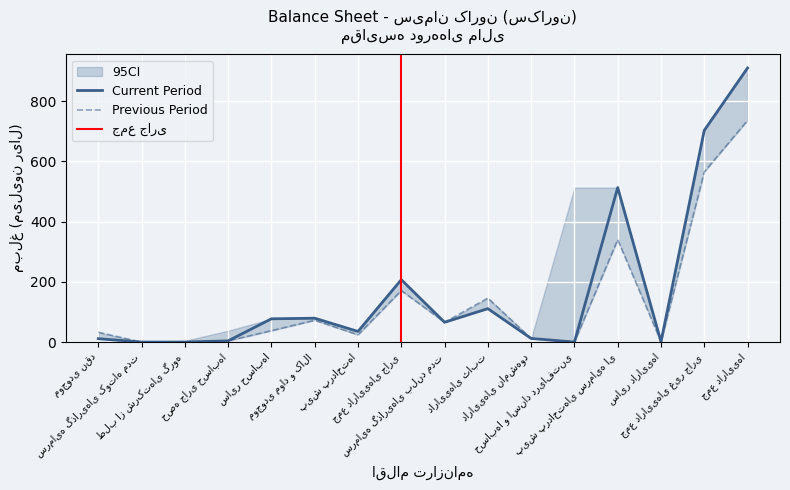

Reading left to right, transcribe all the data shown in this chart.

Current Period: موجودی نقد=11.3	سرمایه گذاریهای کوتاه مدت=0.0	طلب از شرکتهای گروه=0.0	حصه جاری حسابها=4.1	سایر حسابها=77.3	موجودی مواد و کالا=79.3	پیش پرداختها=35.4	جمع داراییهای جاری=207.3	سرمایه گذاریهای بلند مدت=65.8	داراییهای ثابت=111.0	داراییهای نامشهود=12.1	حسابها و اسناد دریافتنی=0.0	پیش پرداختهای سرمایه ای=513.2	سایر داراییها=1.2	جمع داراییهای غیر جاری=703.2	جمع داراییها=910.6
Previous Period: موجودی نقد=32.5	سرمایه گذاریهای کوتاه مدت=0.0	طلب از شرکتهای گروه=0.0	حصه جاری حسابها=4.3	سایر حسابها=37.8	موجودی مواد و کالا=72.5	پیش پرداختها=24.1	جمع داراییهای جاری=171.2	سرمایه گذاریهای بلند مدت=65.8	داراییهای ثابت=146.1	داراییهای نامشهود=12.1	حسابها و اسناد دریافتنی=0.0	پیش پرداختهای سرمایه ای=340.2	سایر داراییها=1.2	جمع داراییهای غیر جاری=565.4	جمع داراییها=736.6